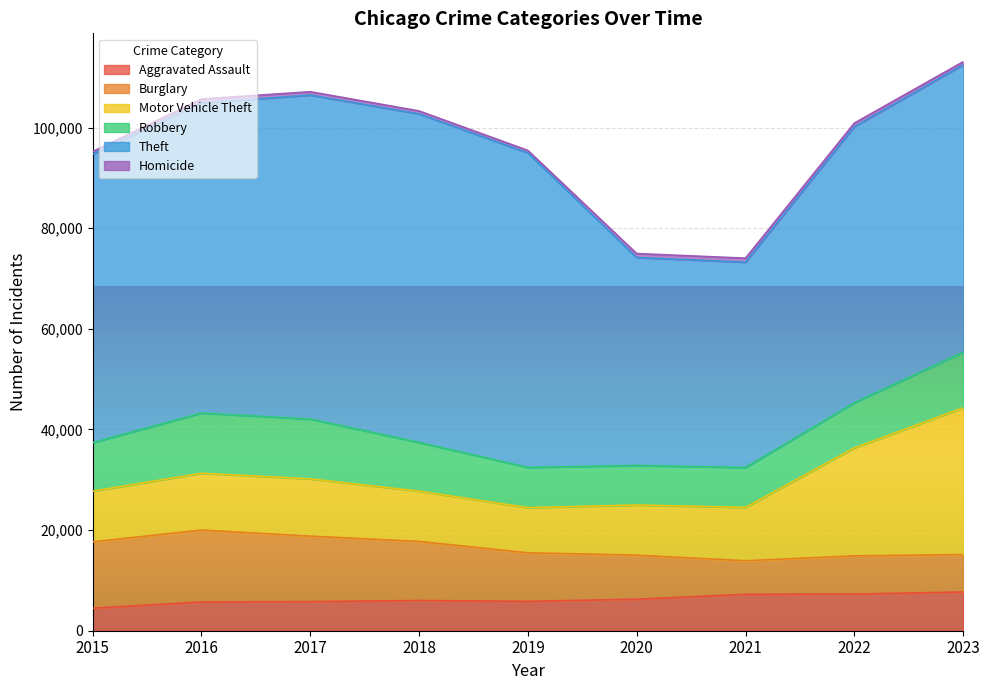

At which label is Aggravated Assault closest to 6088?

2018